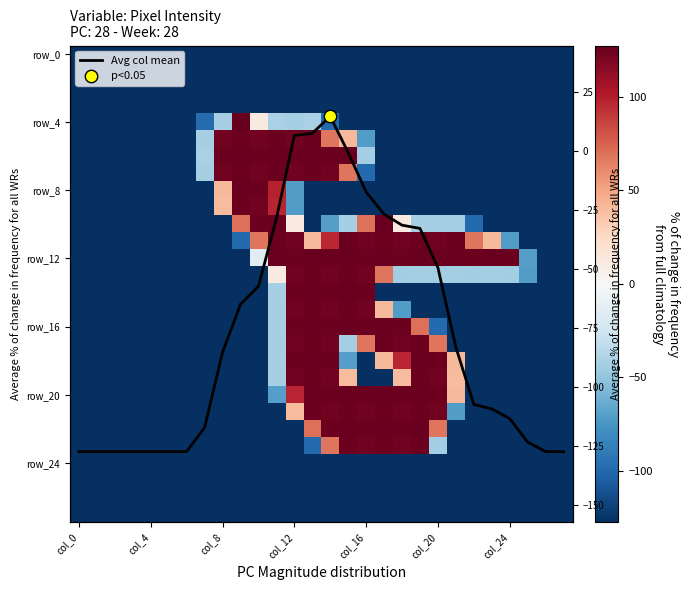

How many data points does each series have?

28